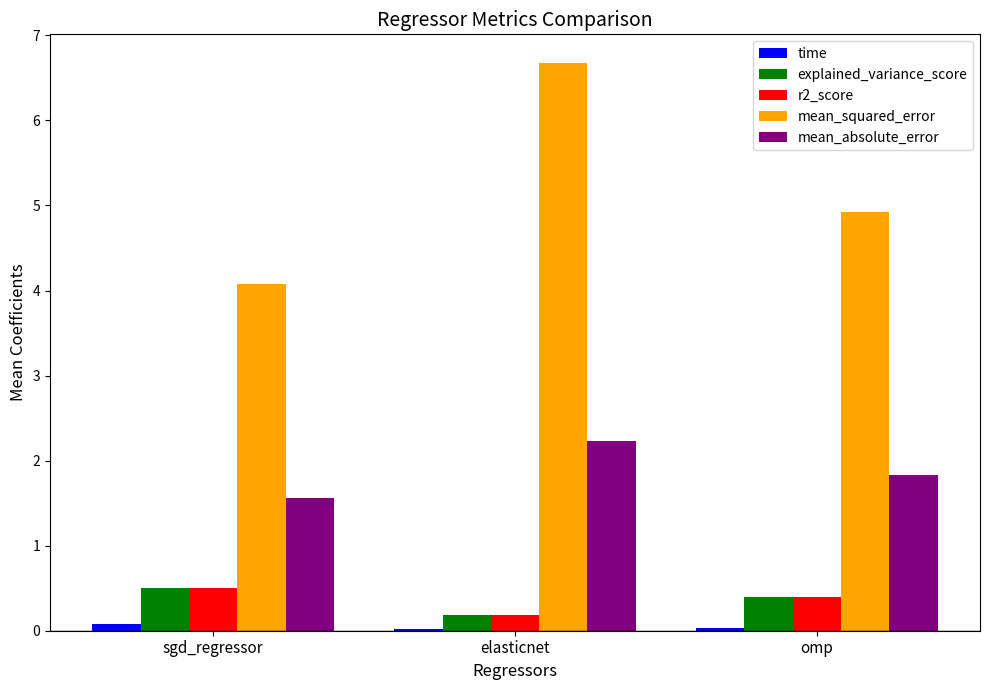

How many groups of bars are there?

3